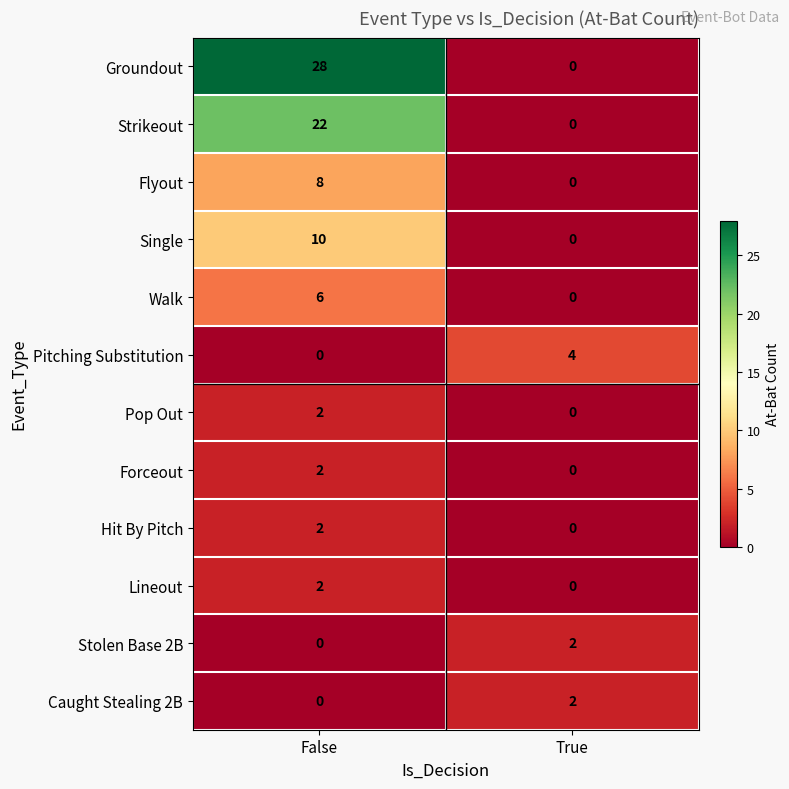

What is the total value across all series at False?

82